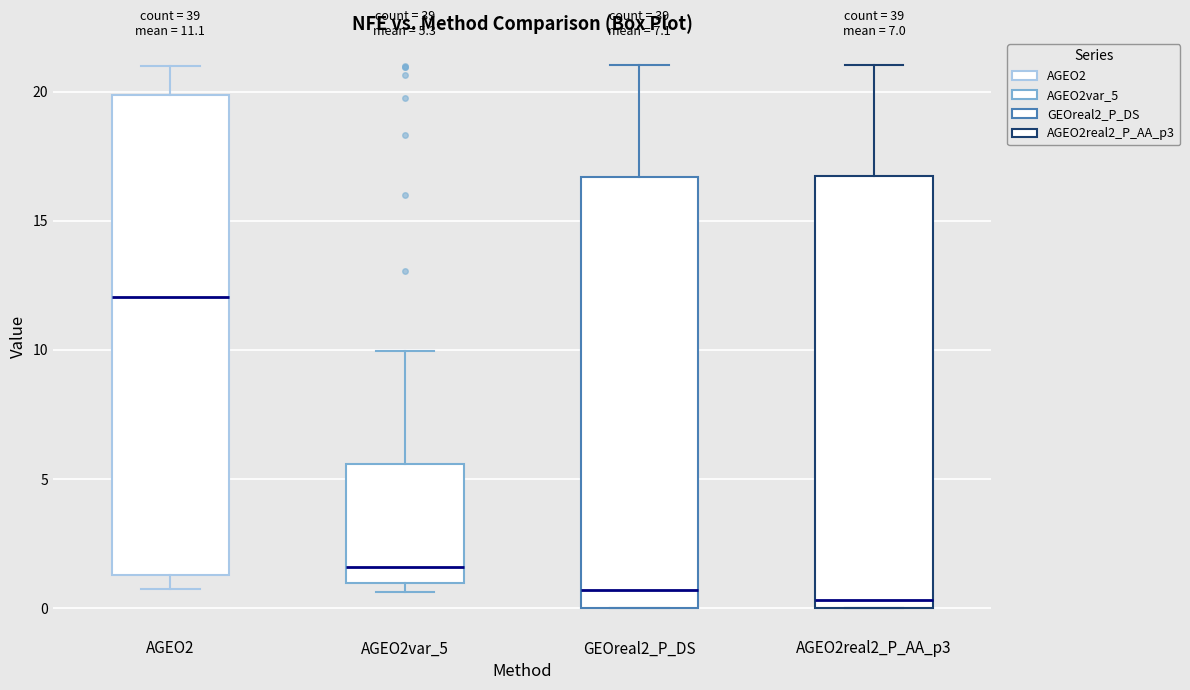

Which box is the tallest, from its lower edge to its upper edge?

AGEO2